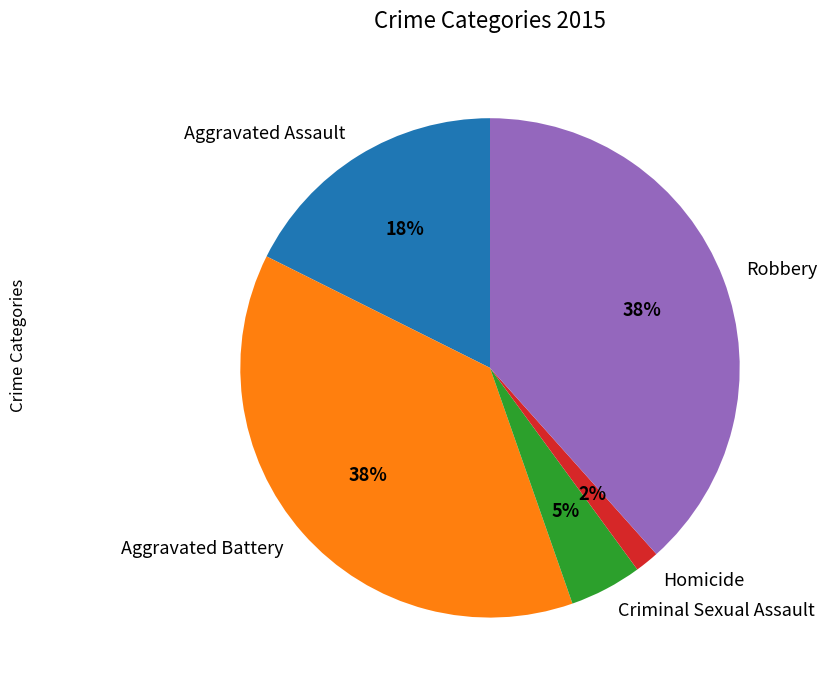

To the nearest percent, what percentage of the pie is Homicide?

2%